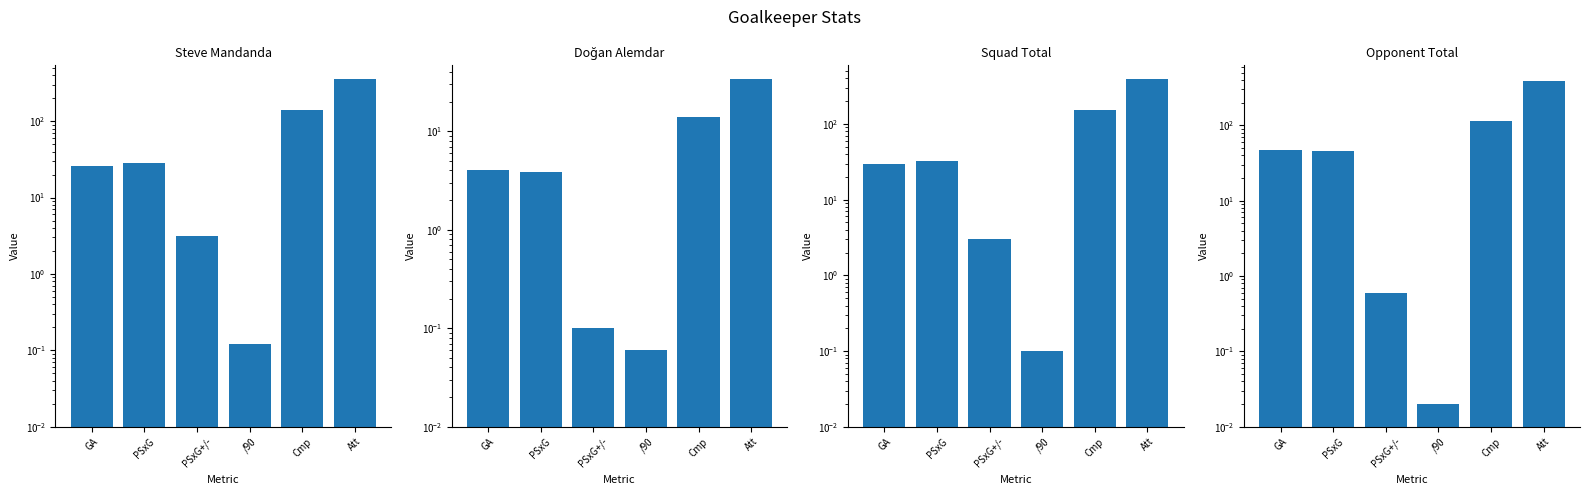

What is the sum of all Doğan Alemdar values?

56.1